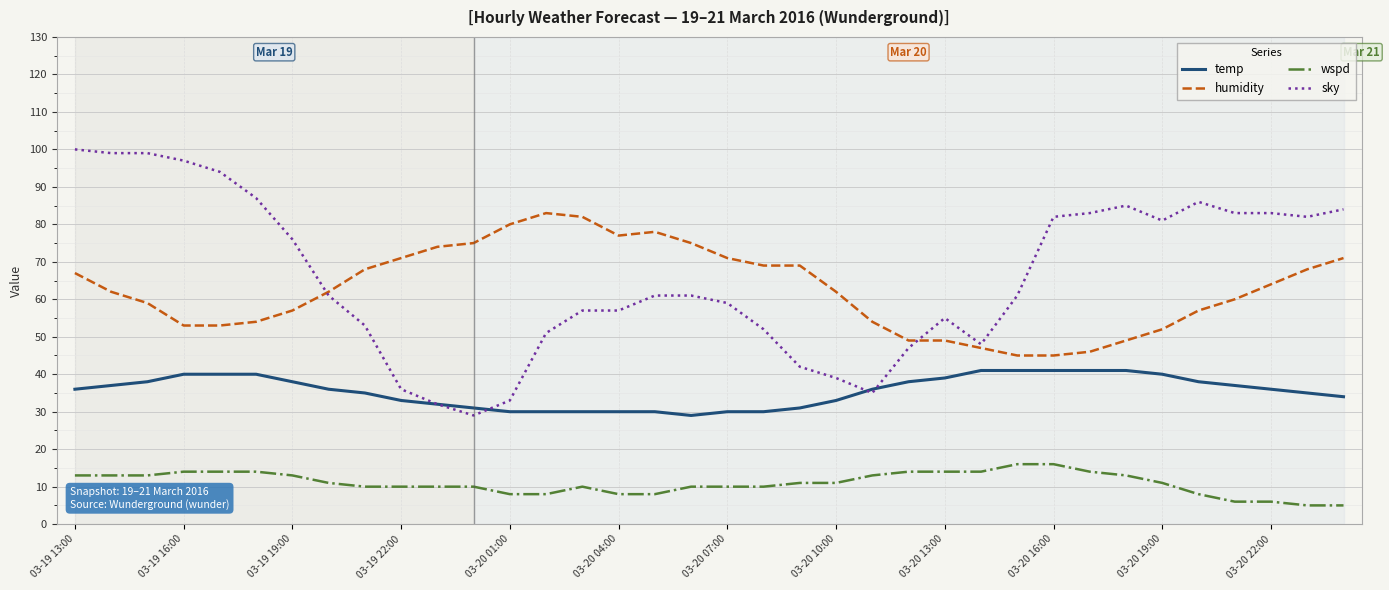

Which series has the largest range (max minus min)?

sky